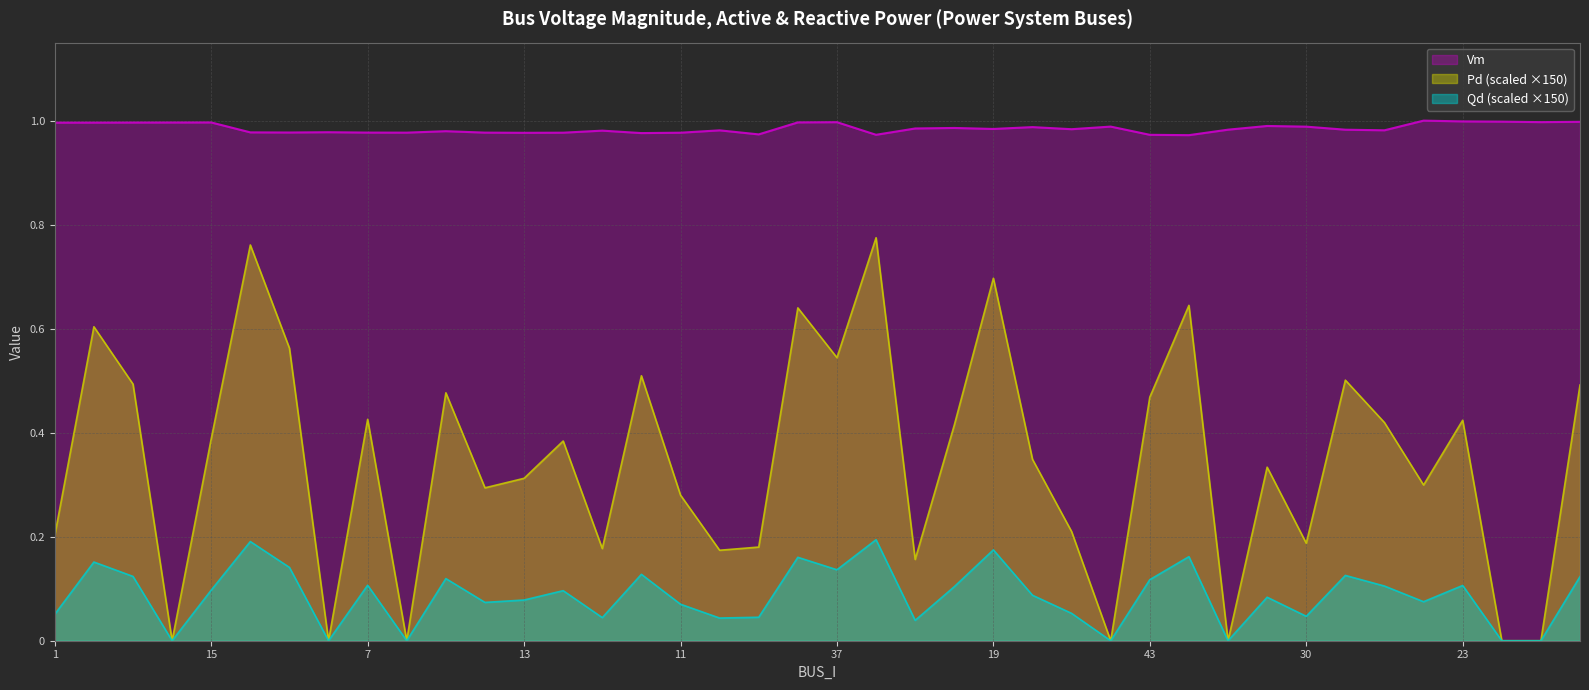

True or false: Qd has a value of 0.0 at 7.

False